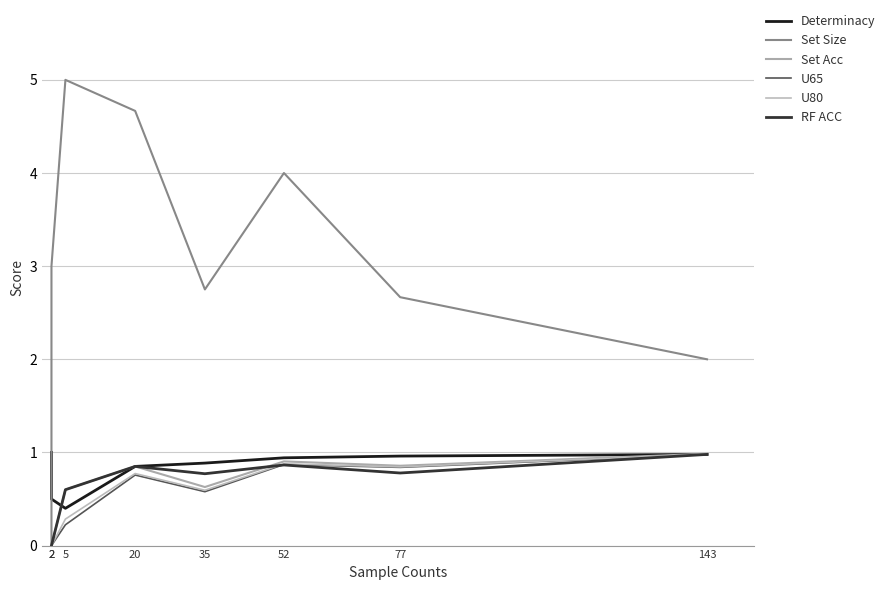

Count the number of categories in the chart.

8